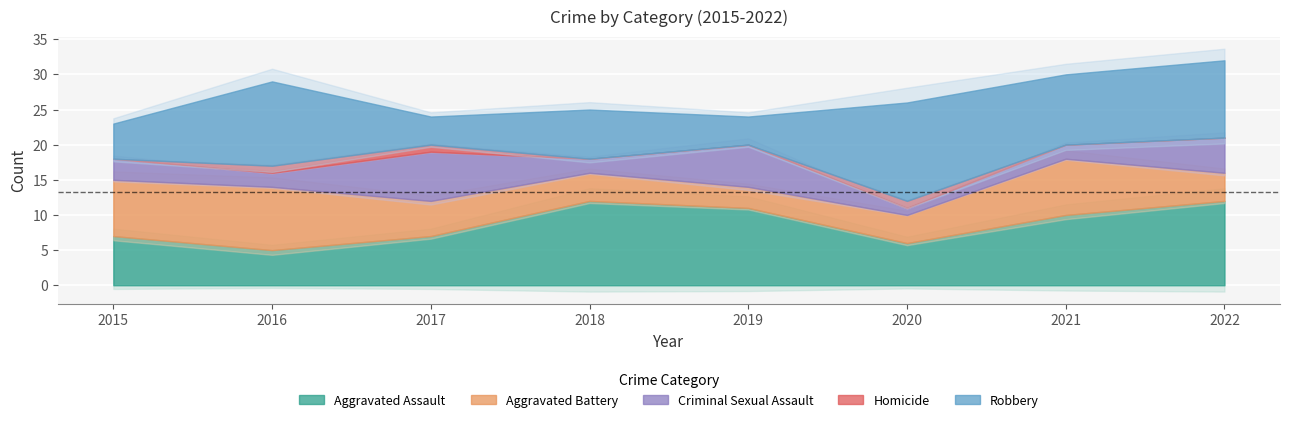

How many categories are shown in the chart?

8